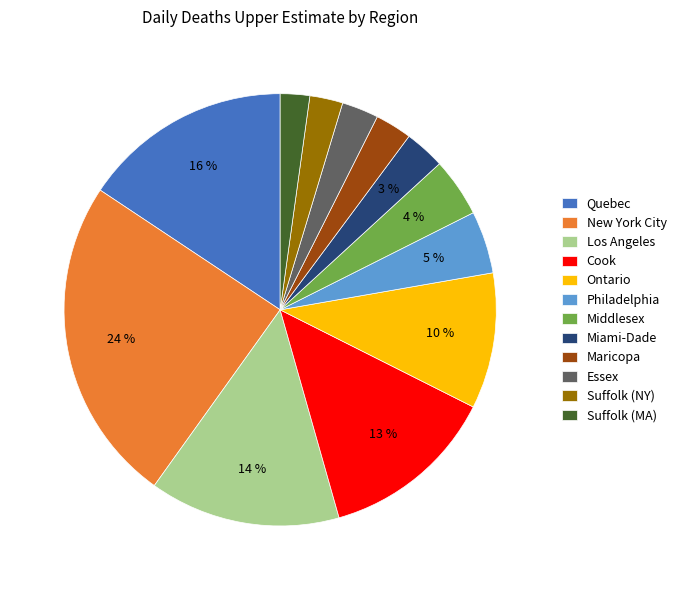

Does Suffolk (NY) represent more than half of the total?

No